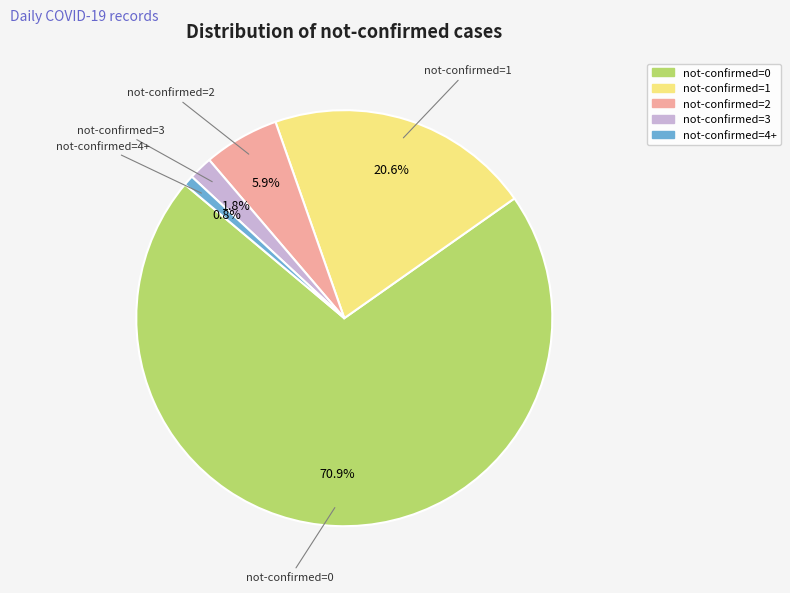

Does any single category account for the majority?

Yes